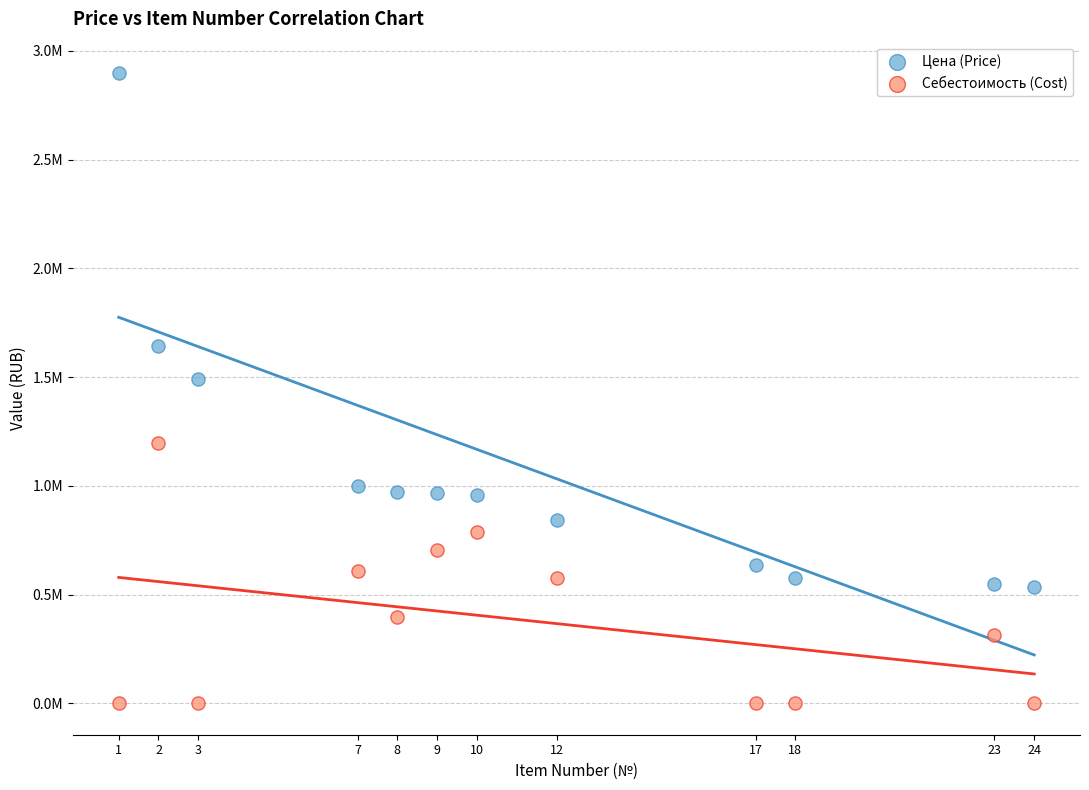

Which series reaches the maximum Y coordinate?

Цена (Price)